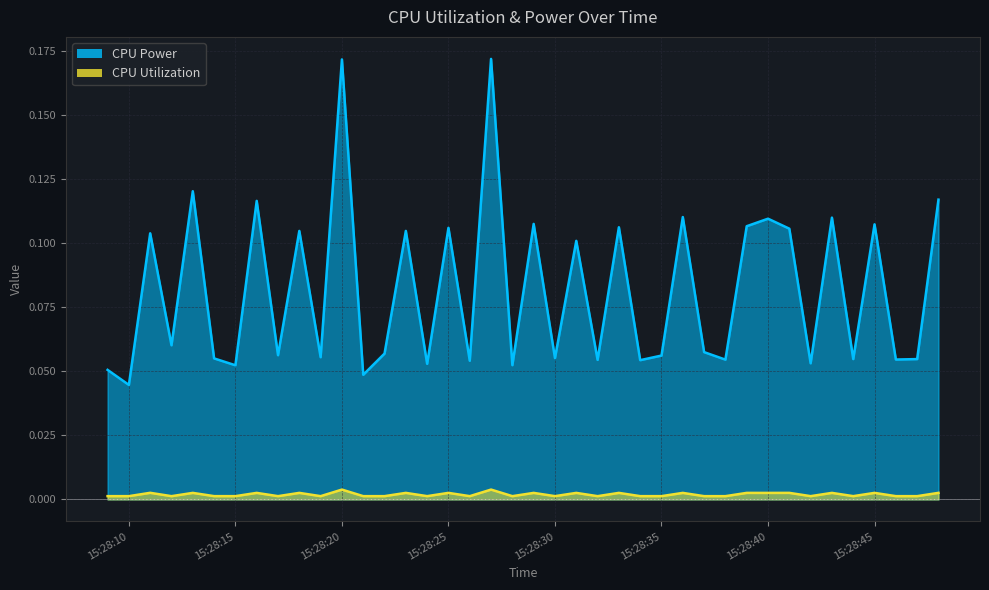

True or false: CPU Utilization and CPU Power intersect in this chart.

False